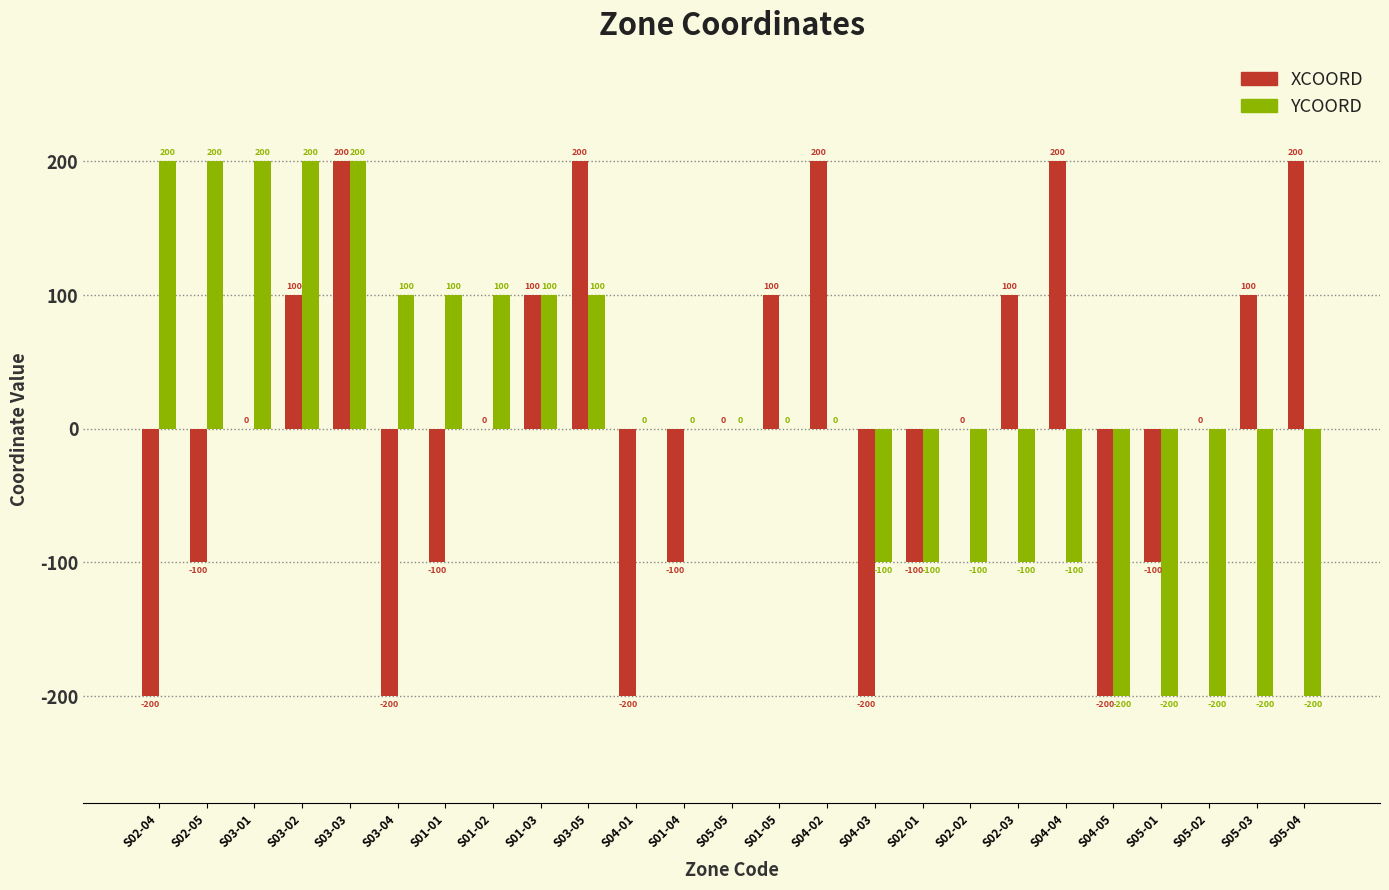

Does the chart contain stacked bars?

No